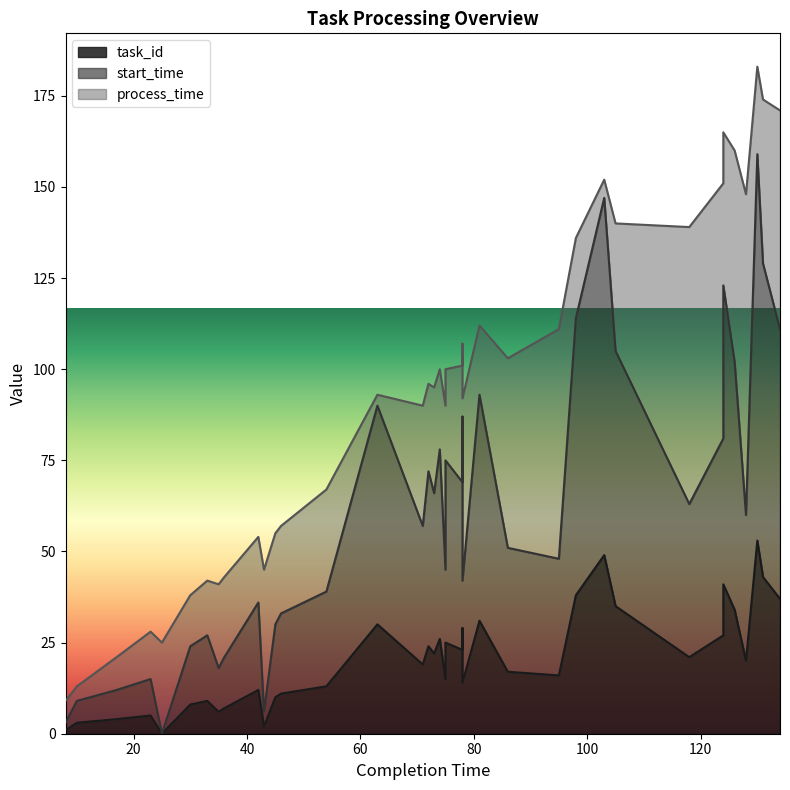

Is the value of start_time at 74 greater than the value of task_id at 118?

No